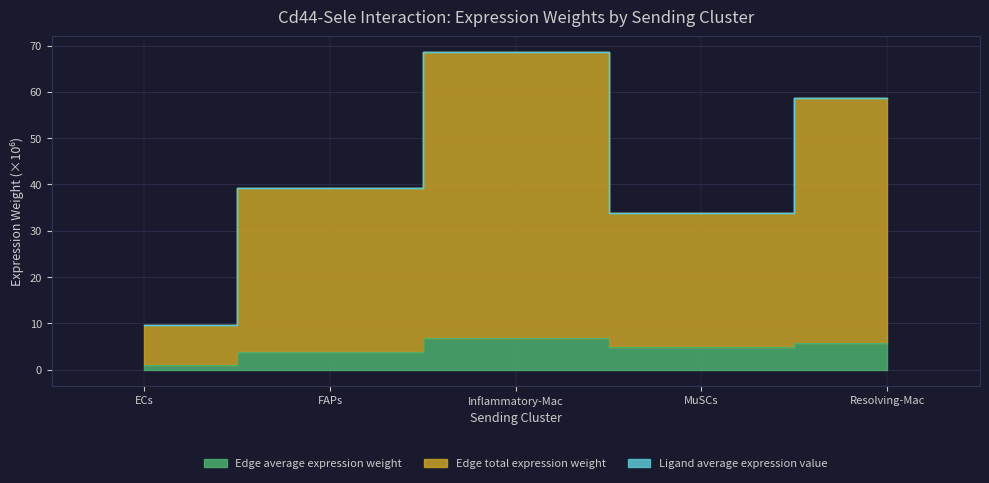

The value of Edge average expression weight at MuSCs is 4.8. True or false?

True